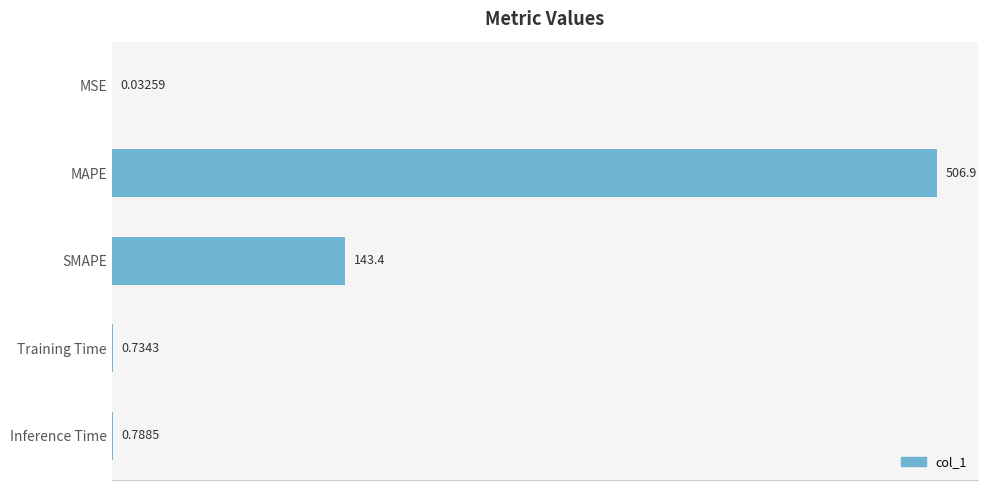

At which category does the chart reach its peak across all series?

MAPE